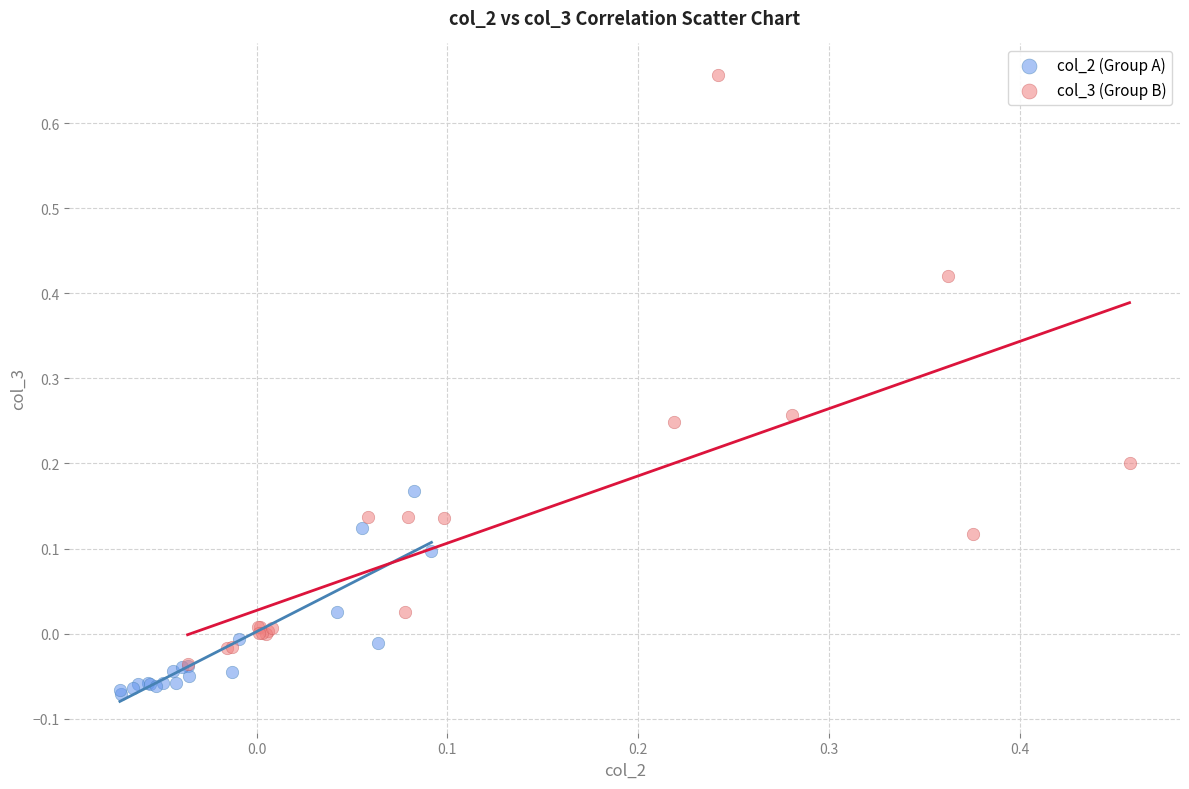

Which series has the largest Y range (max minus min)?

col_3 (Group B)